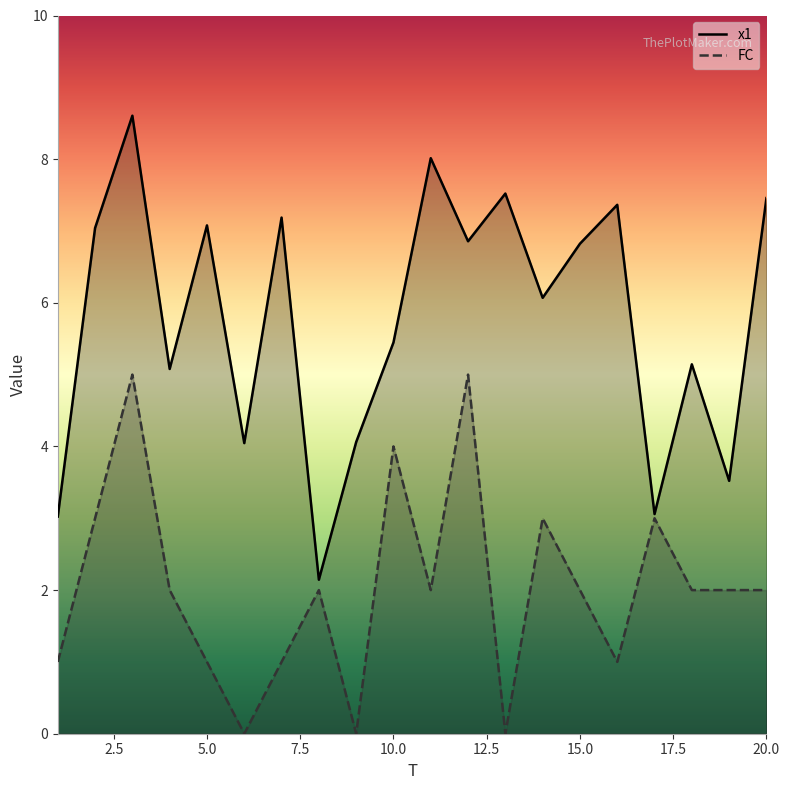

In FC, how many points are lower than both neighbors (excluding endpoints)?

5